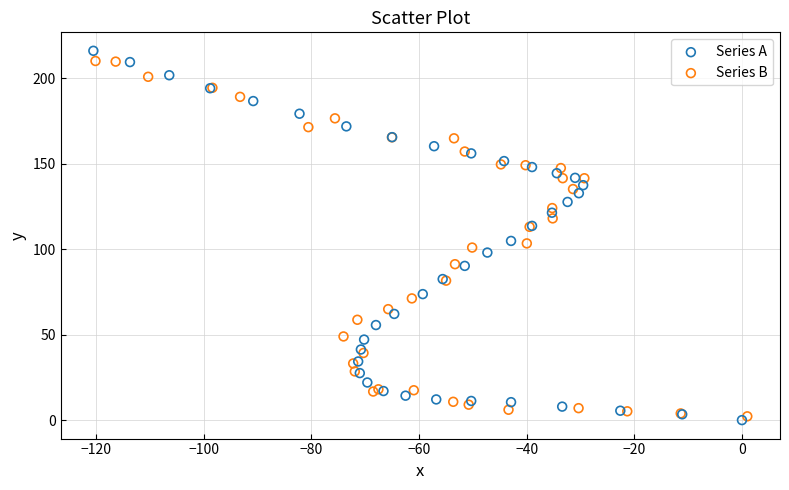

Which series contains the lowest Y value?

Series A